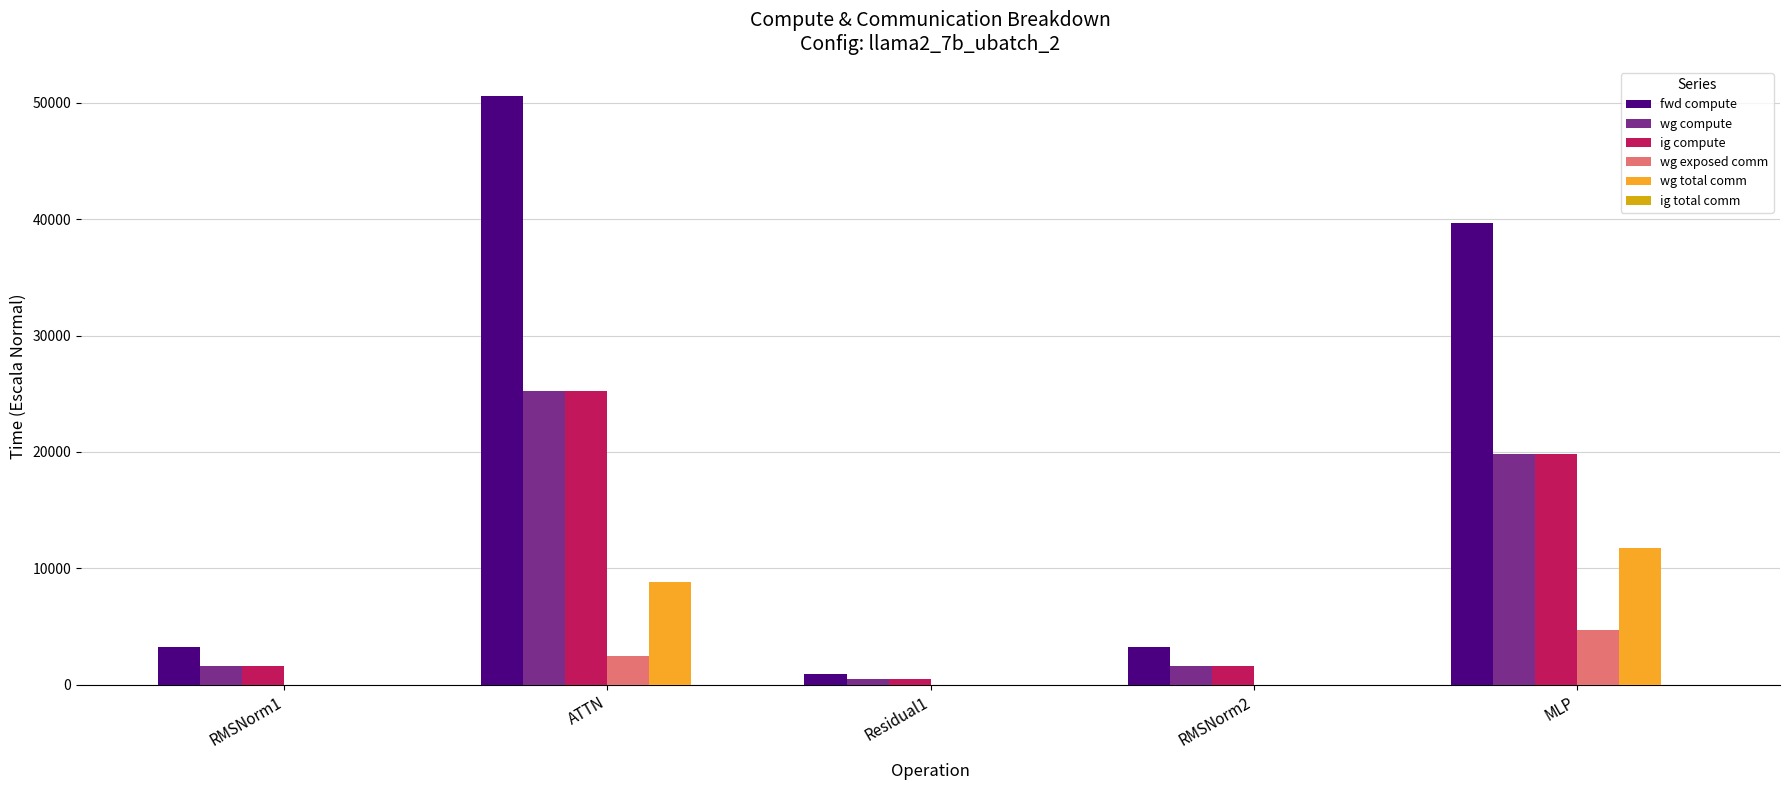

Which series changed the most between Residual1 and MLP?

fwd compute